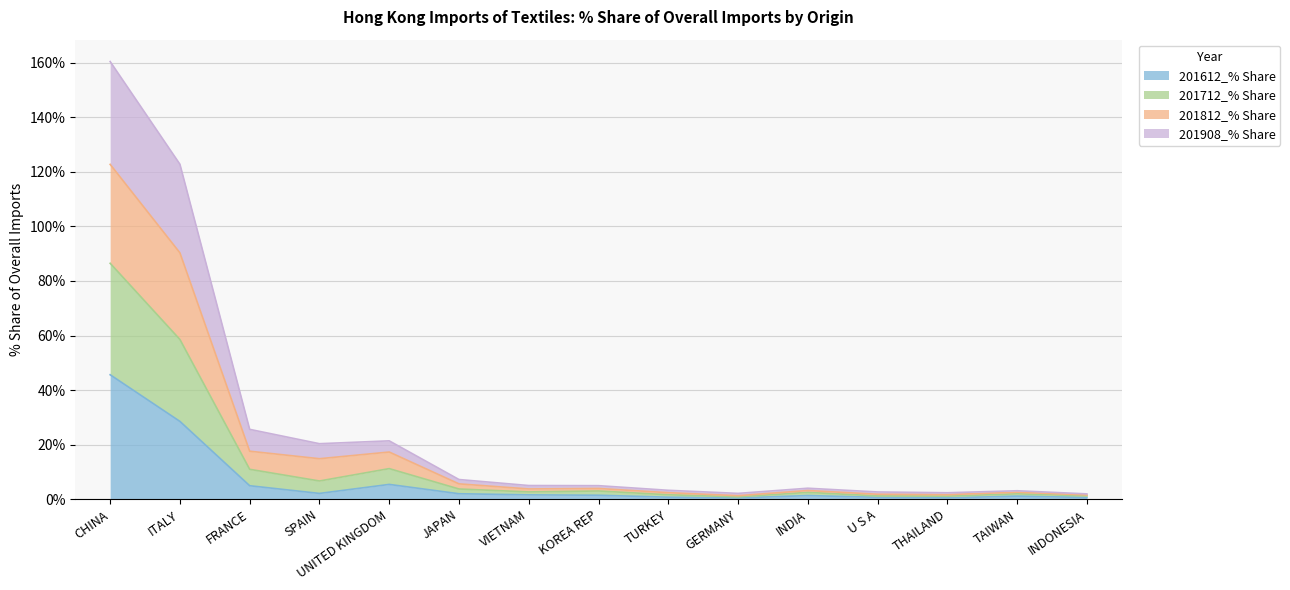

At which category is the sum across all series the highest?

CHINA